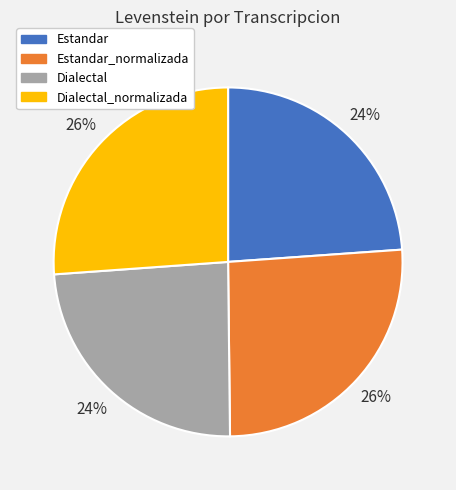

Is Dialectal_normalizada the majority of the pie?

No